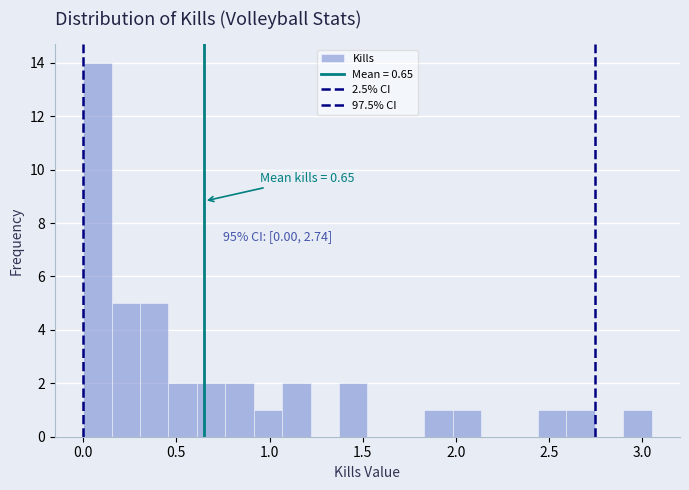

Around what value on the x-axis is the tallest bar? Give the approximate position of its centre, as read against the axis.

0.10